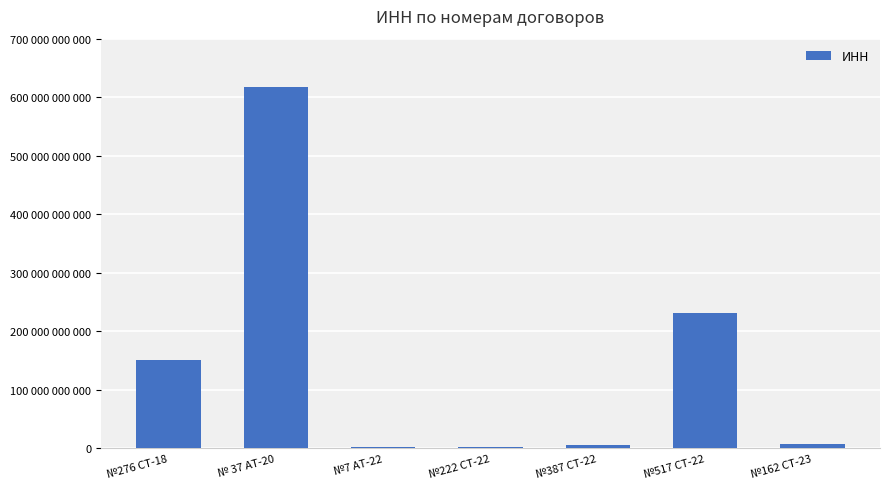

What is the difference between the maximum and minimum values?

614396909661